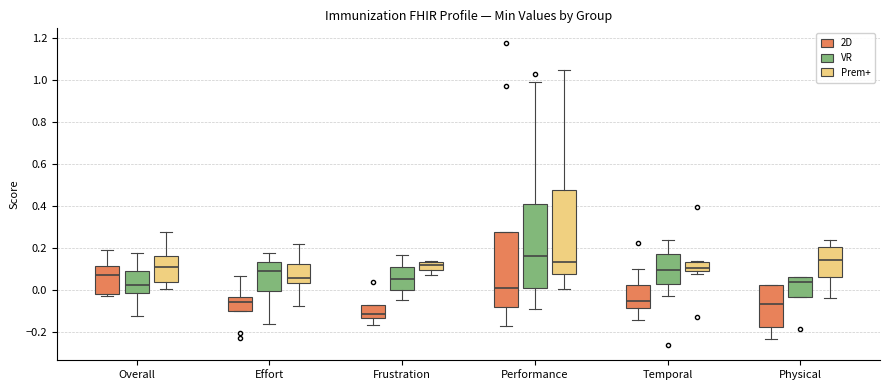

Reading left to right, transcribe this box plot: for each box, give where its median line is, the range the box spans, and where its two whiskers end, as read against the y-axis. The values are not printed on the chart, so give them approximately, as read against the axis.

Overall (2D): median 0.06, box -0.02 to 0.12, whiskers -0.02 (just below the box's lower edge) to 0.18
Overall (VR): median 0.02, box -0.02 to 0.08, whiskers -0.12 to 0.18
Overall (Prem+): median 0.10, box 0.04 to 0.16, whiskers 0.00 to 0.28
Effort (2D): median -0.06, box -0.10 to -0.04, whiskers -0.10 to 0.06
Effort (VR): median 0.10, box 0.00 to 0.14, whiskers -0.16 to 0.18
Effort (Prem+): median 0.06, box 0.04 to 0.12, whiskers -0.08 to 0.22
Frustration (2D): median -0.12, box -0.14 to -0.08, whiskers -0.16 to -0.08
Frustration (VR): median 0.06, box 0.00 to 0.10, whiskers -0.06 to 0.16
Frustration (Prem+): median 0.12, box 0.10 to 0.14, whiskers 0.08 to 0.14
Performance (2D): median 0.02, box -0.08 to 0.28, whiskers -0.18 to 0.28
Performance (VR): median 0.16, box 0.02 to 0.40, whiskers -0.10 to 1.00
Performance (Prem+): median 0.14, box 0.08 to 0.48, whiskers 0.00 to 1.04
Temporal (2D): median -0.06, box -0.08 to 0.02, whiskers -0.14 to 0.10
Temporal (VR): median 0.10, box 0.02 to 0.18, whiskers -0.02 to 0.24
Temporal (Prem+): median 0.10, box 0.08 to 0.14, whiskers 0.08 (just below the box's lower edge) to 0.14
Physical (2D): median -0.06, box -0.18 to 0.02, whiskers -0.24 to 0.02
Physical (VR): median 0.04, box -0.04 to 0.06, whiskers -0.04 to 0.06
Physical (Prem+): median 0.14, box 0.06 to 0.20, whiskers -0.04 to 0.24